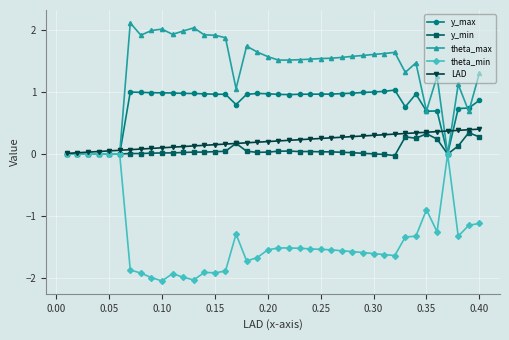

True or false: theta_min has more than 0 interior local peaks.

True